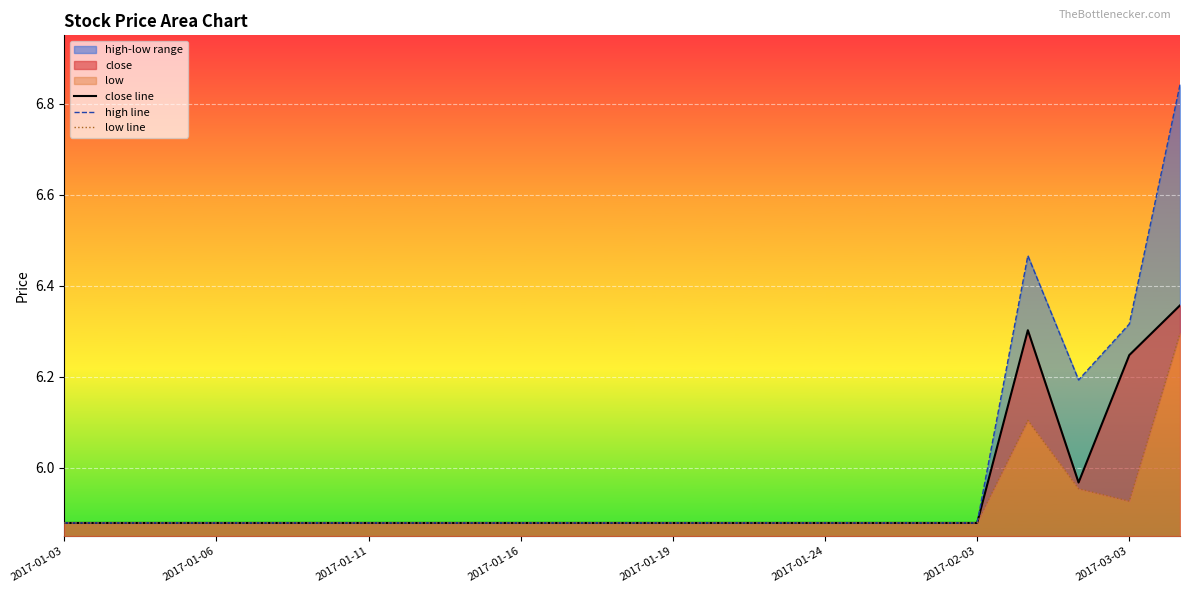

True or false: close line has a value of 2.4 at 2017-02-03.

False